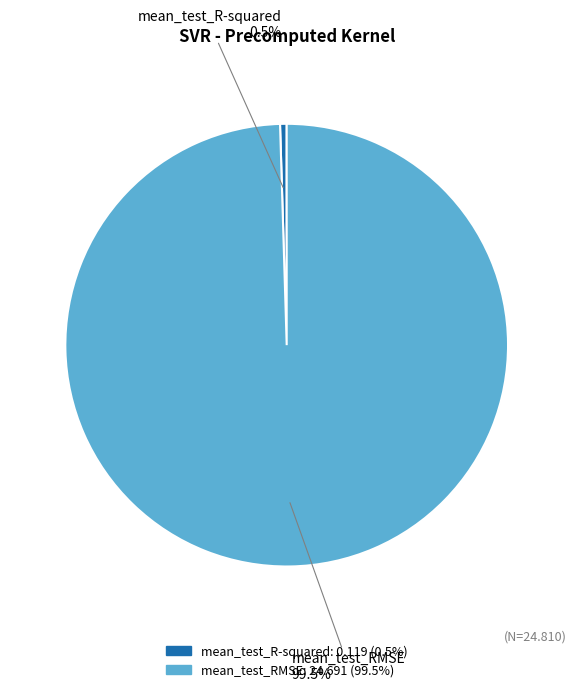

How many segments does this pie chart have?

2